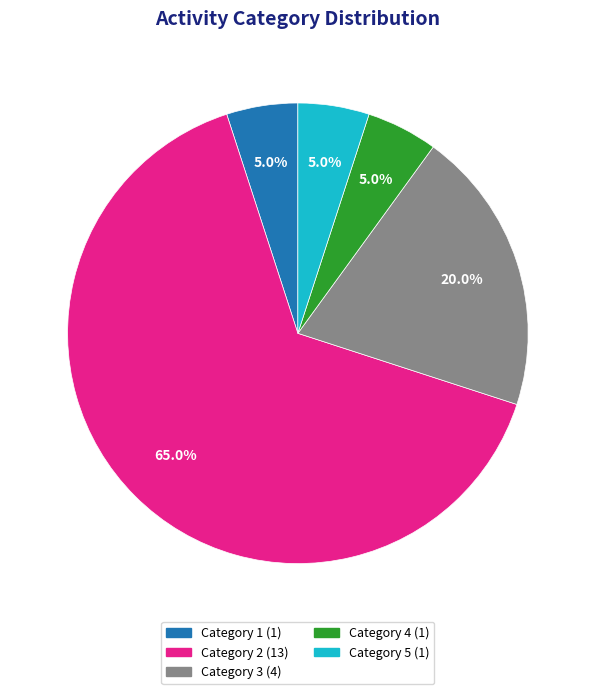

Is there any slice that represents more than half of the pie?

Yes